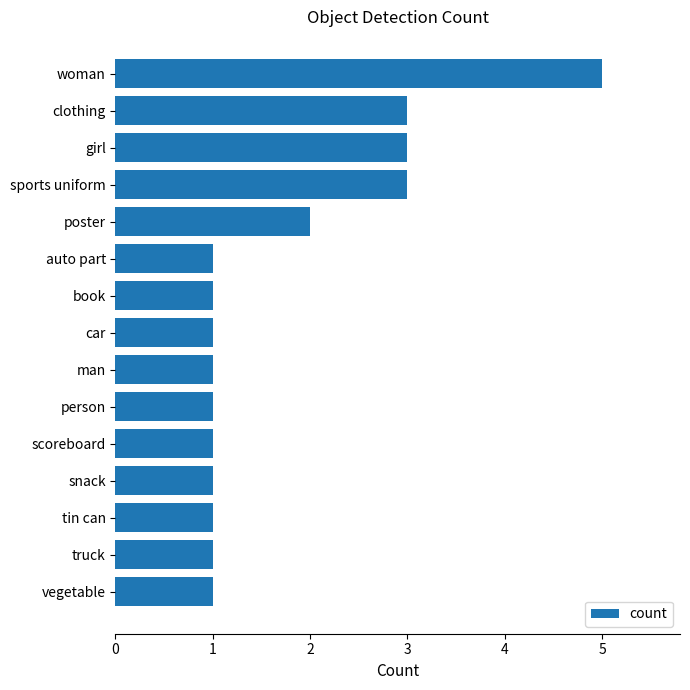

What is the difference between the maximum and minimum values?

4